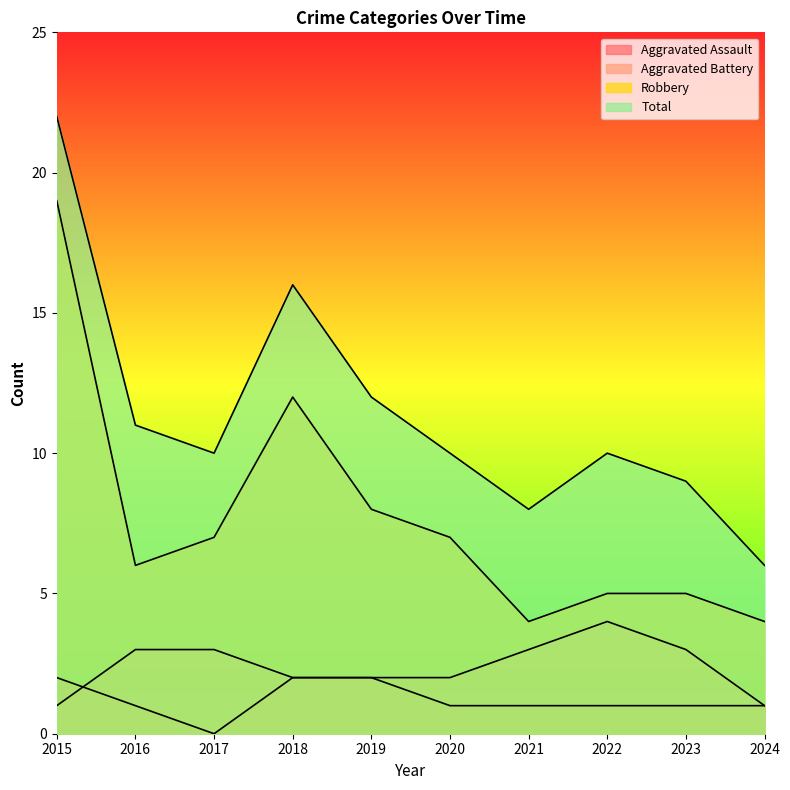

Where is Aggravated Assault nearest to the value 1?

2016